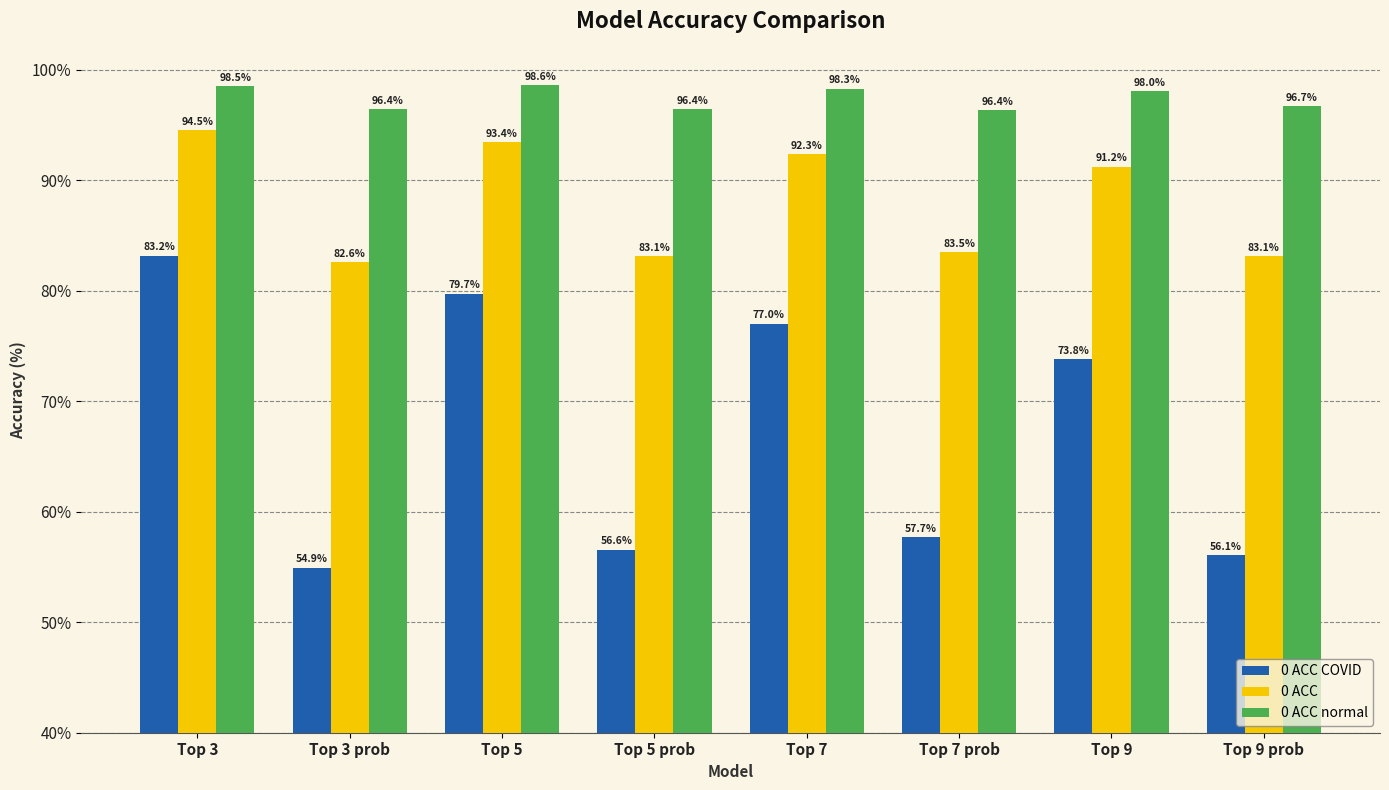

Reading left to right, what are all the values shown in this chart?

0 ACC COVID: 83.2	54.9	79.7	56.6	77.0	57.7	73.8	56.1
0 ACC: 94.5	82.6	93.4	83.1	92.3	83.5	91.2	83.1
0 ACC normal: 98.5	96.4	98.6	96.4	98.3	96.4	98.0	96.7